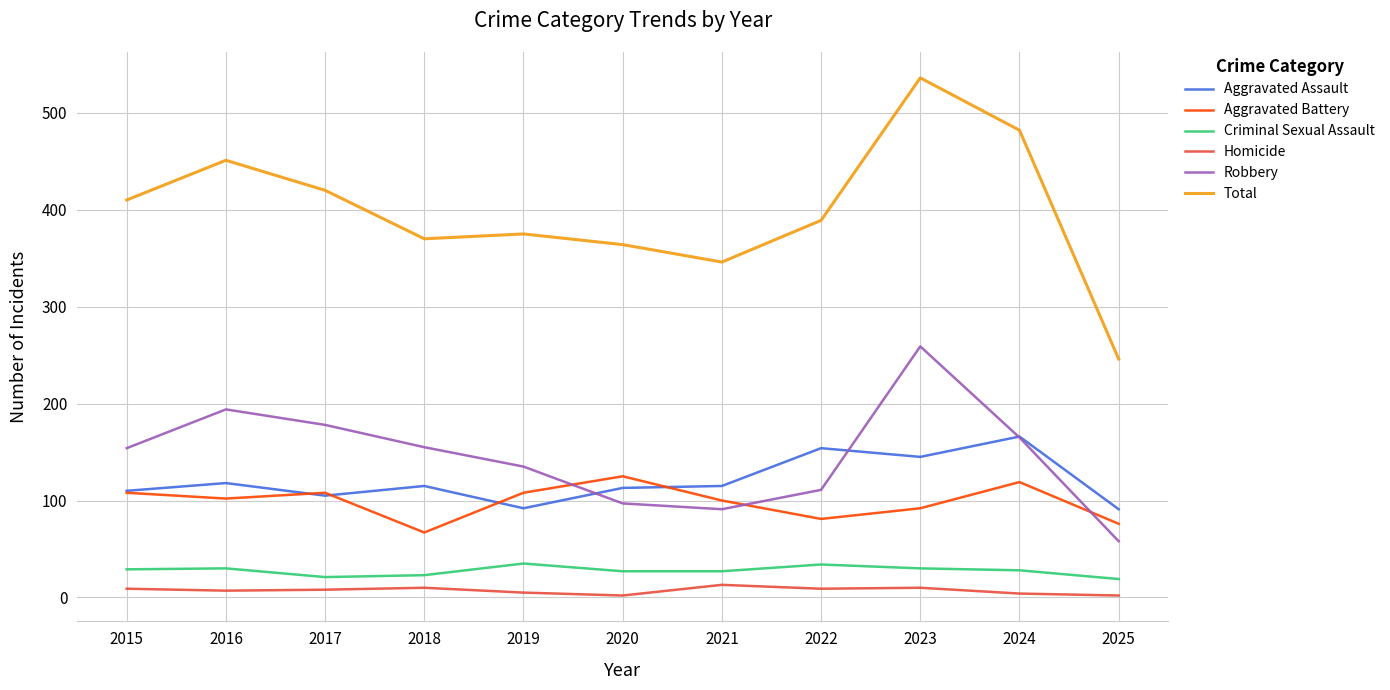

At which category is the sum across all series the highest?

2023